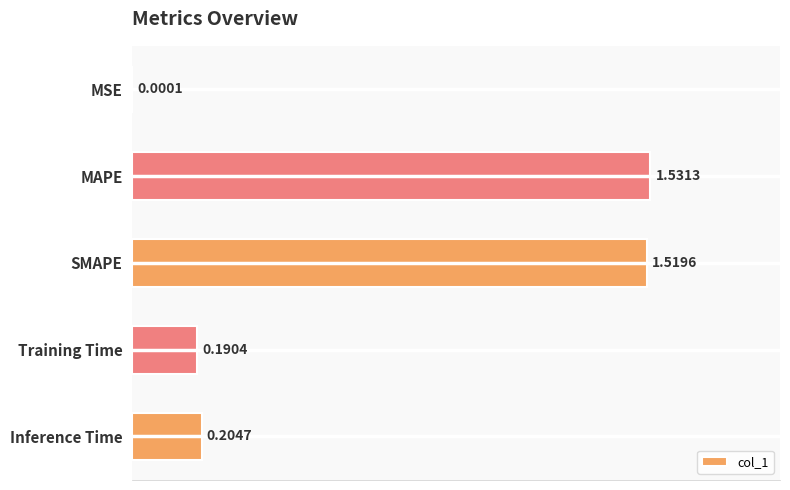

Are the bars horizontal?

Yes